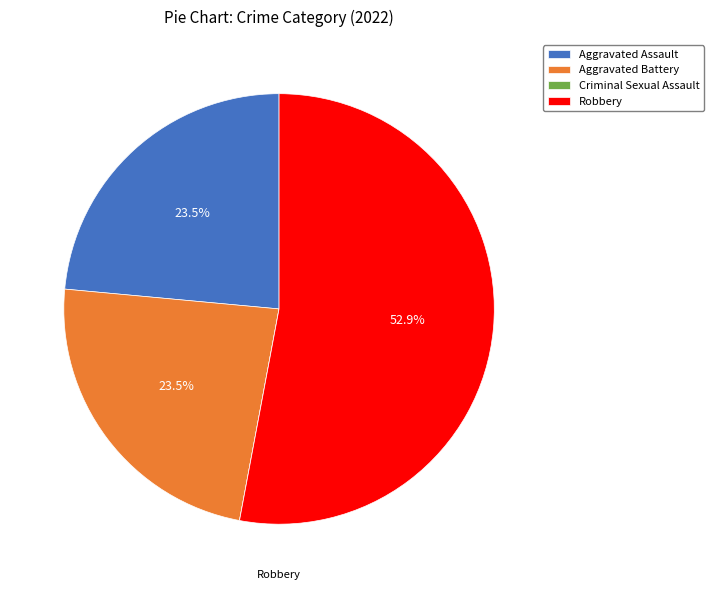

Which category has the biggest portion of the pie?

Robbery